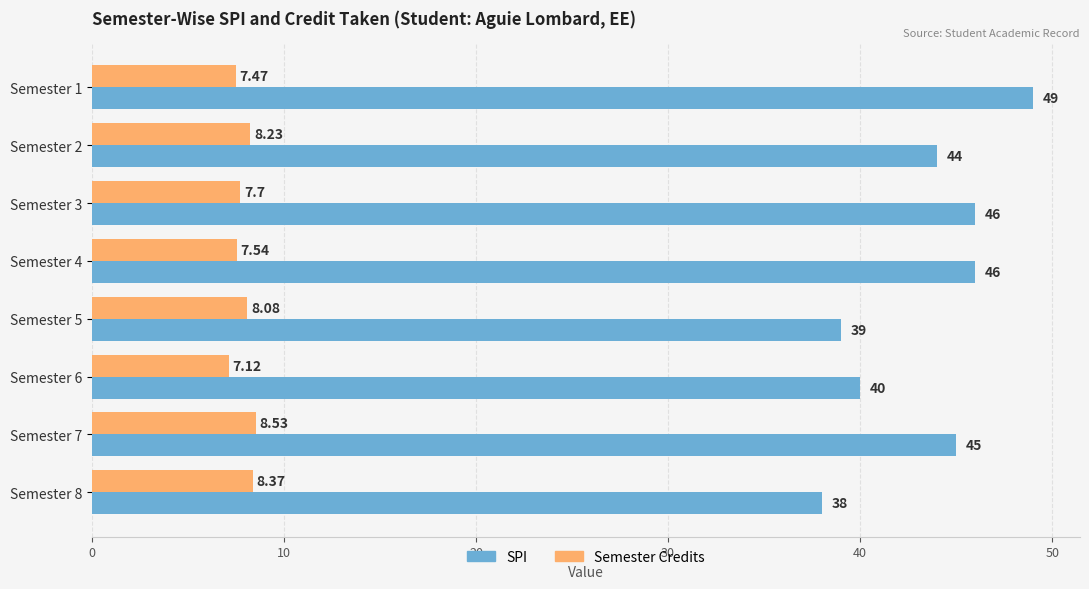

What are all the series names shown in the legend?

SPI, Semester Credits